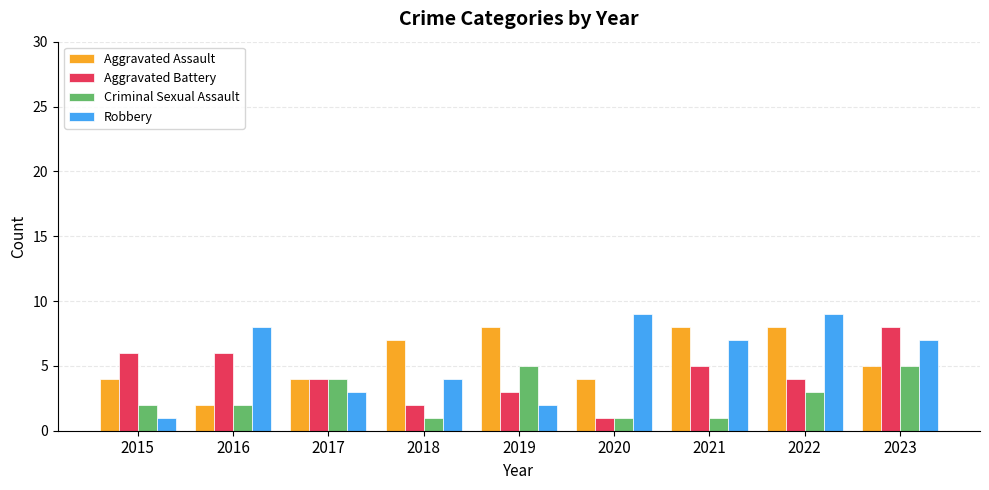

At which category is the sum across all series the highest?

2023